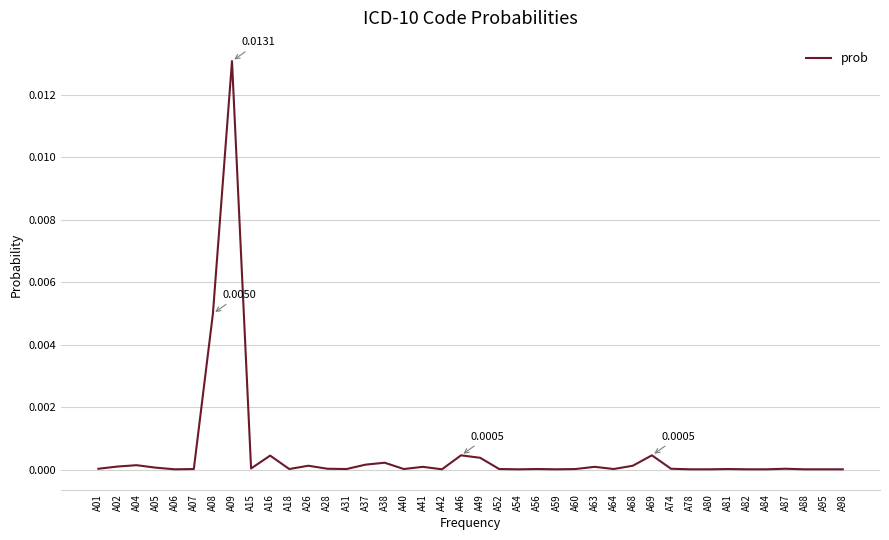

Does the chart have visible grid lines?

Yes